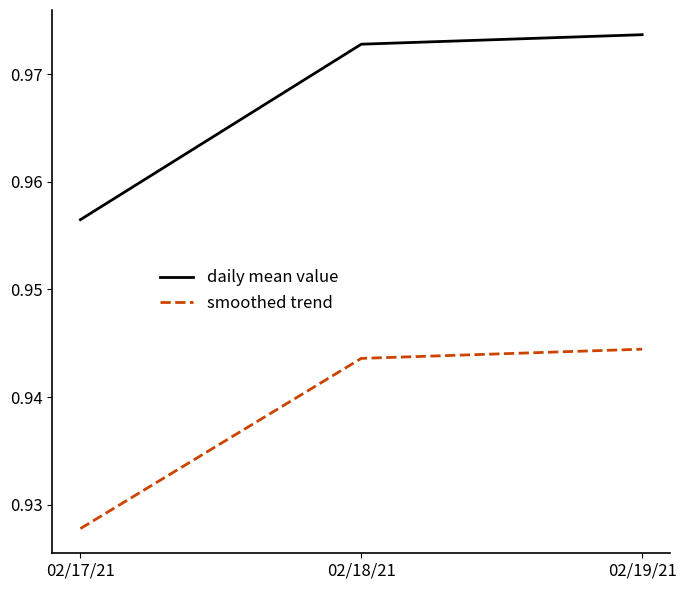

What position from the left is 02/18/21?

2